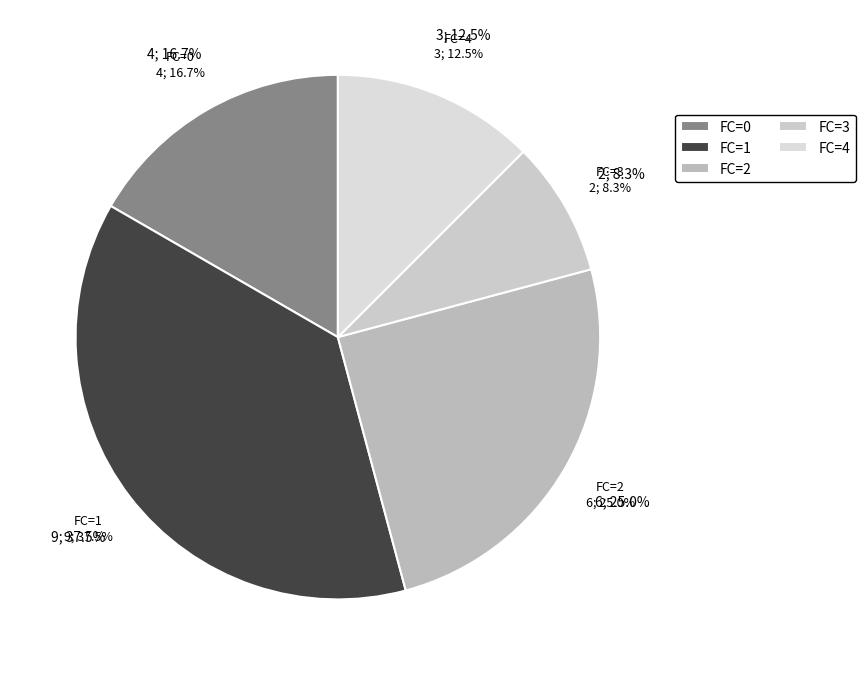

How many slices are in this pie chart?

5